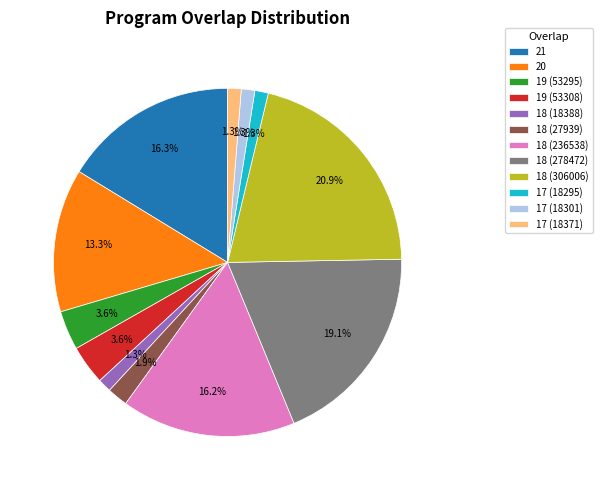

Is it true that 19 (53308) is 19% of the pie?

False